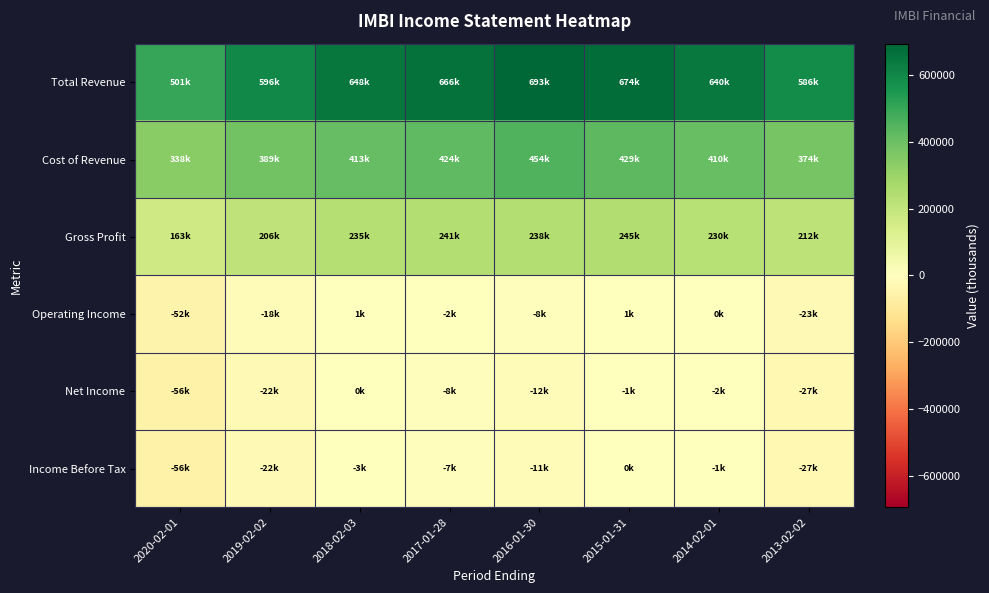

How many data points does each series have?

8